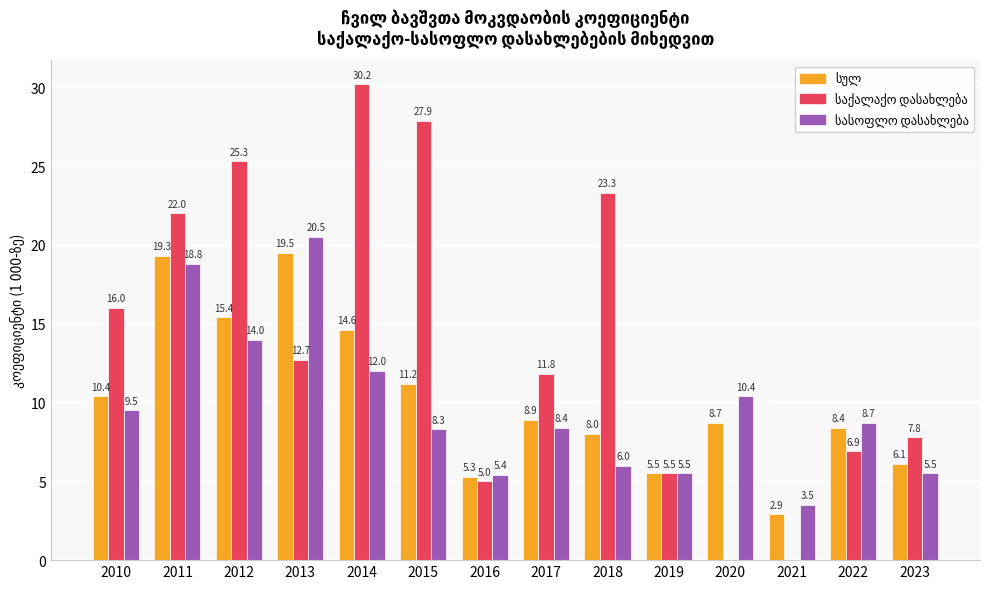

What is the total value across all series at 2011?

60.1